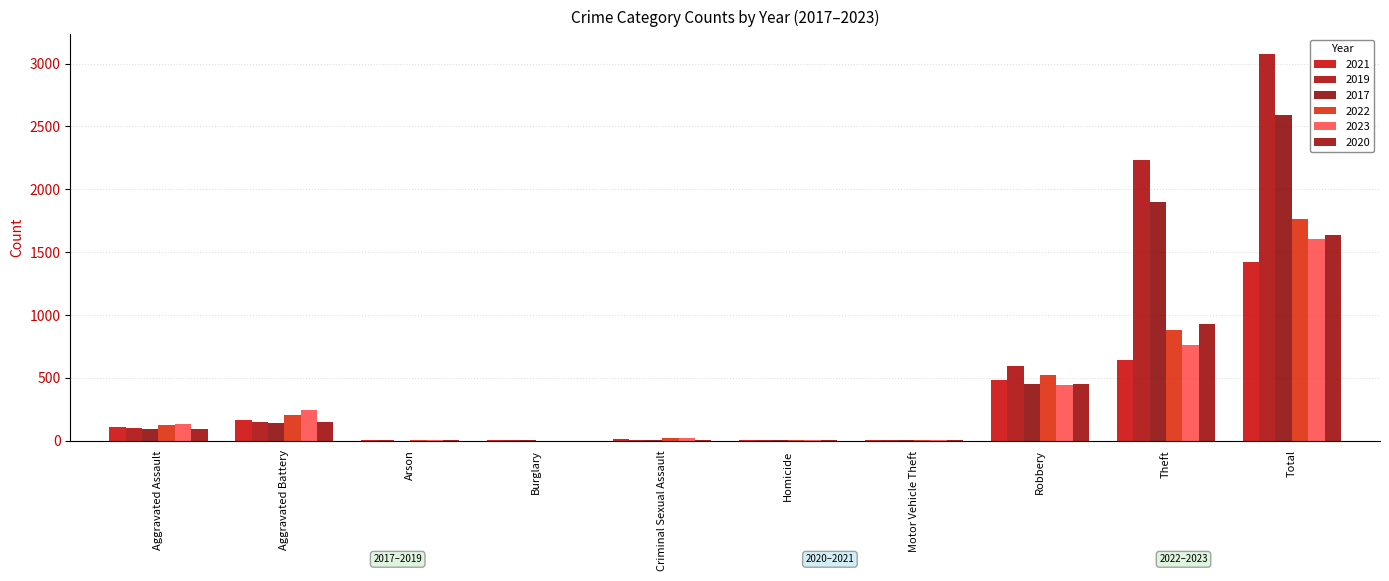

What is the sum of the 2021 values at Arson and Theft?

644